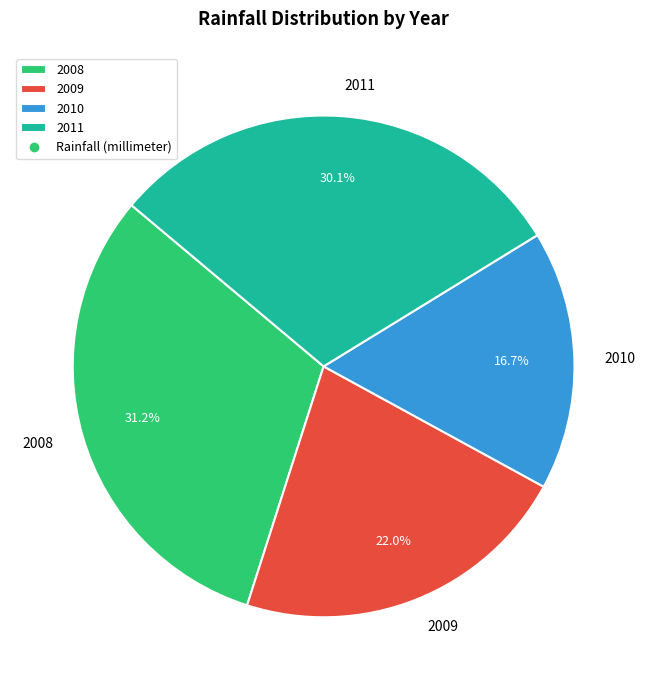

Which category has the biggest portion of the pie?

2008